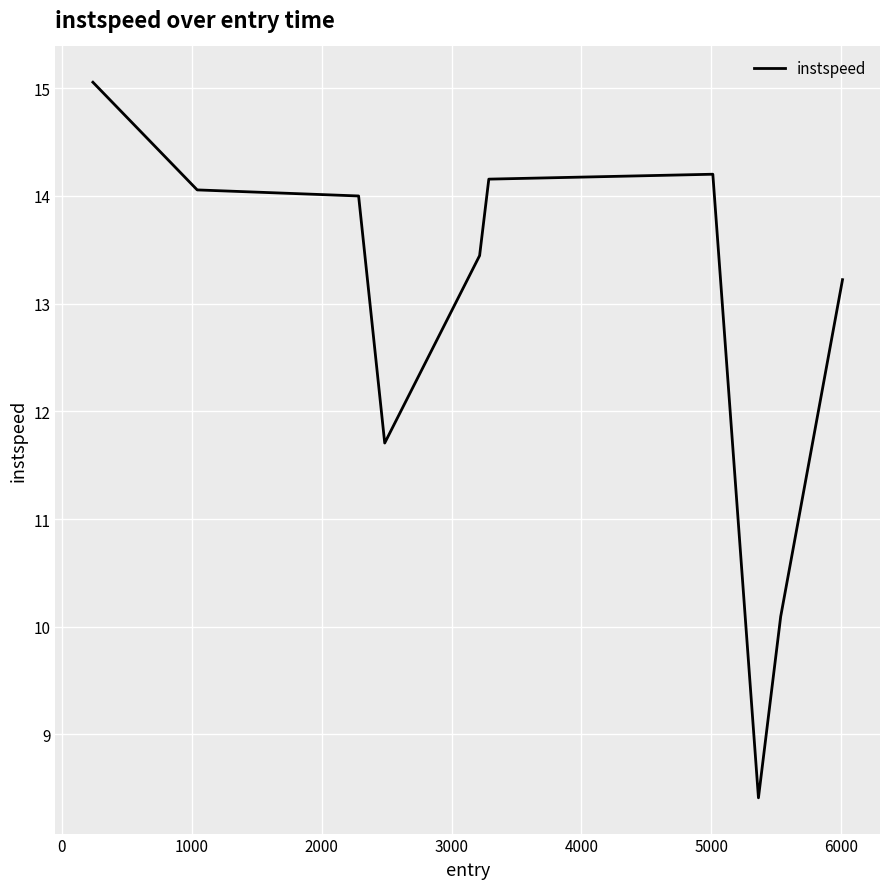

What is the difference between the maximum and minimum values?

6.6